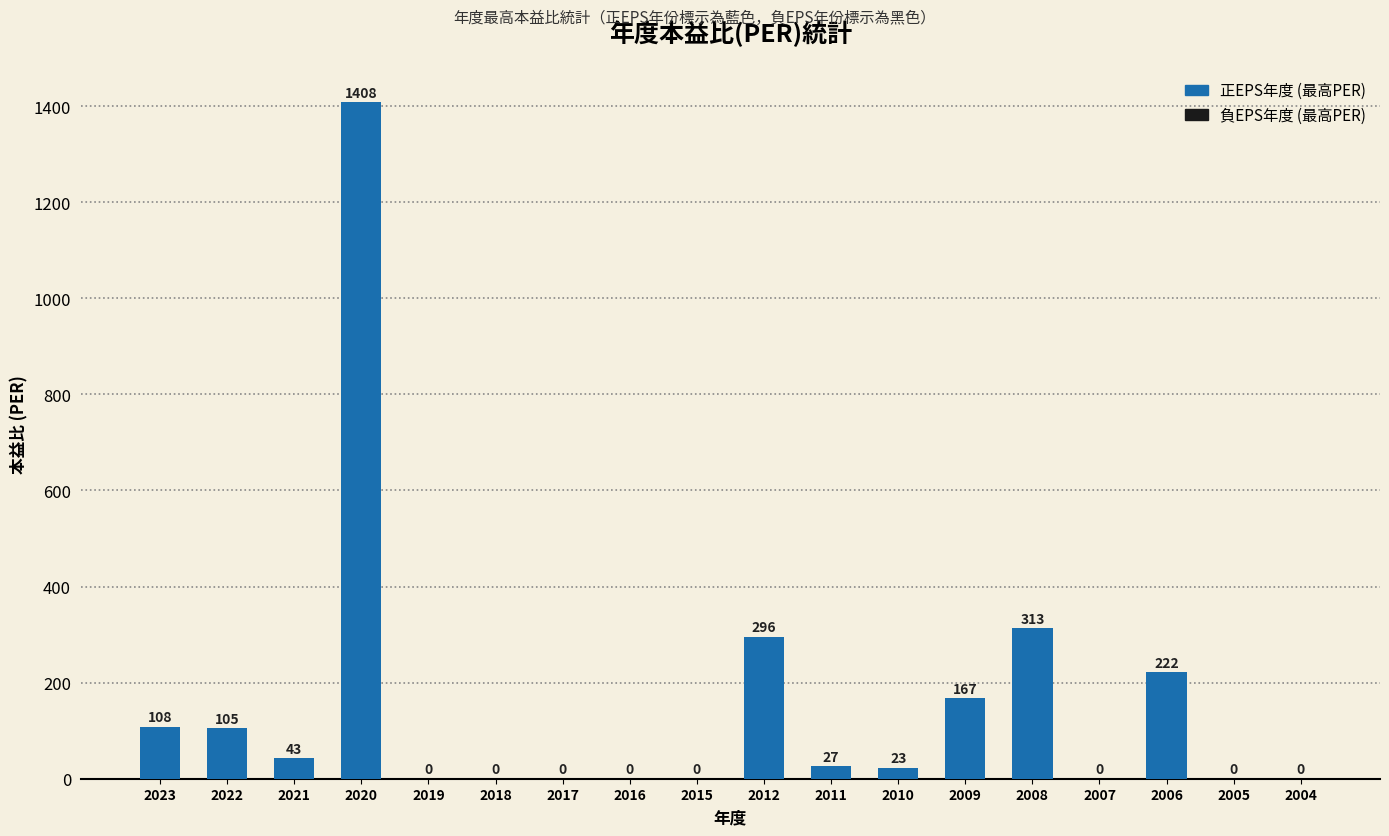

The value at 2022 is 156.1. True or false?

False